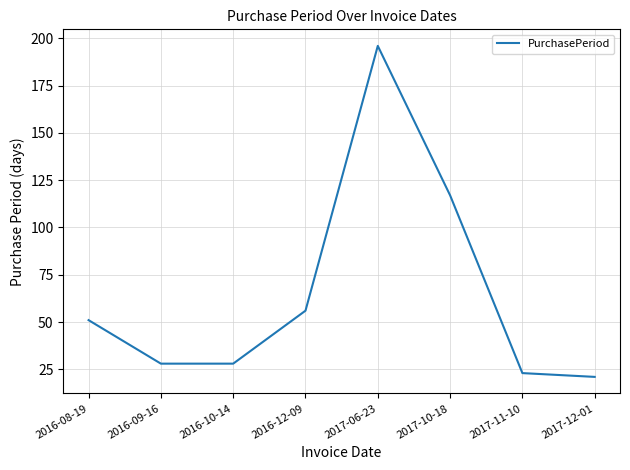

What is the approximate value at 2017-06-23, to the nearest 50?

200